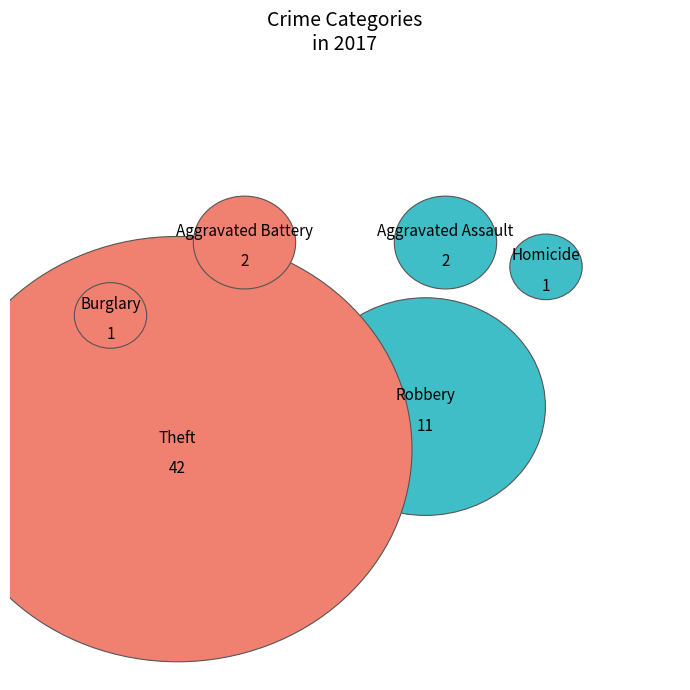

Which category accounts for the majority?

Theft